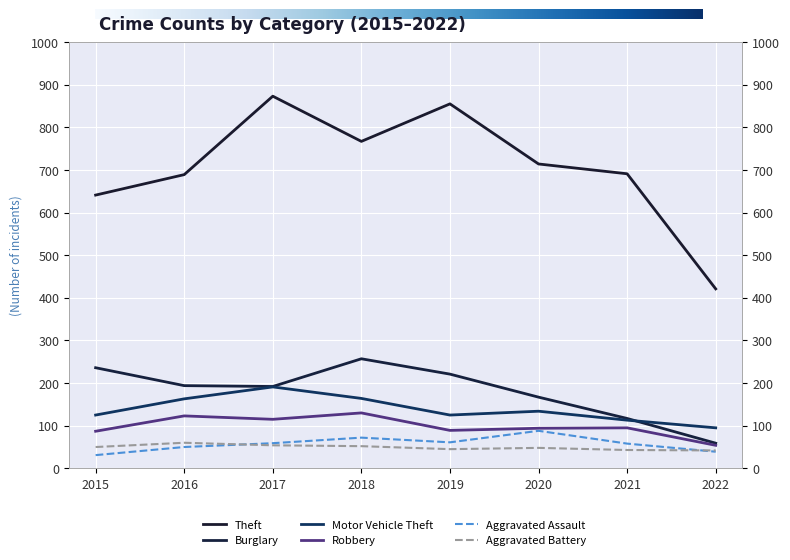

Reading right to left, transcribe all the data shown in this chart.

Theft: 421	691	714	855	767	873	689	641
Burglary: 59	117	167	221	257	192	194	236
Motor Vehicle Theft: 95	113	134	125	164	191	163	125
Robbery: 54	95	94	89	130	115	123	87
Aggravated Assault: 39	58	88	61	72	59	50	31
Aggravated Battery: 42	43	48	45	52	54	60	50